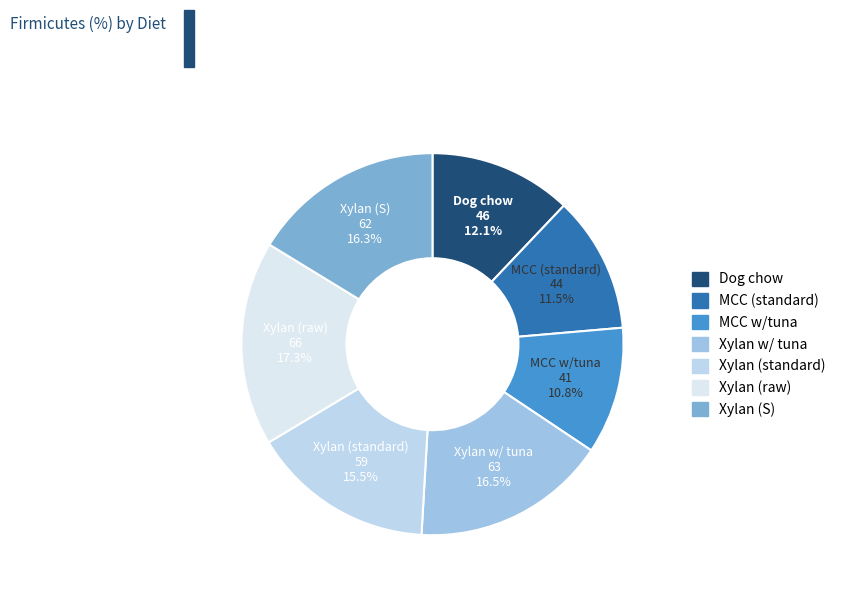

How many segments does this pie chart have?

7